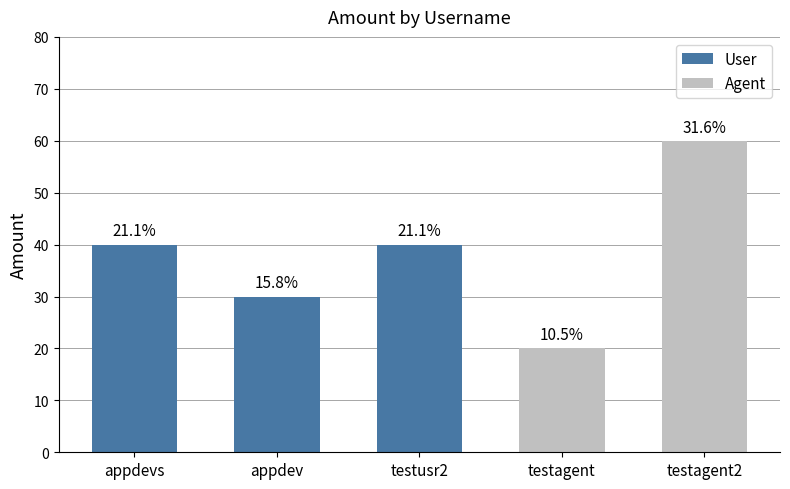

What is the sum of all values?

190